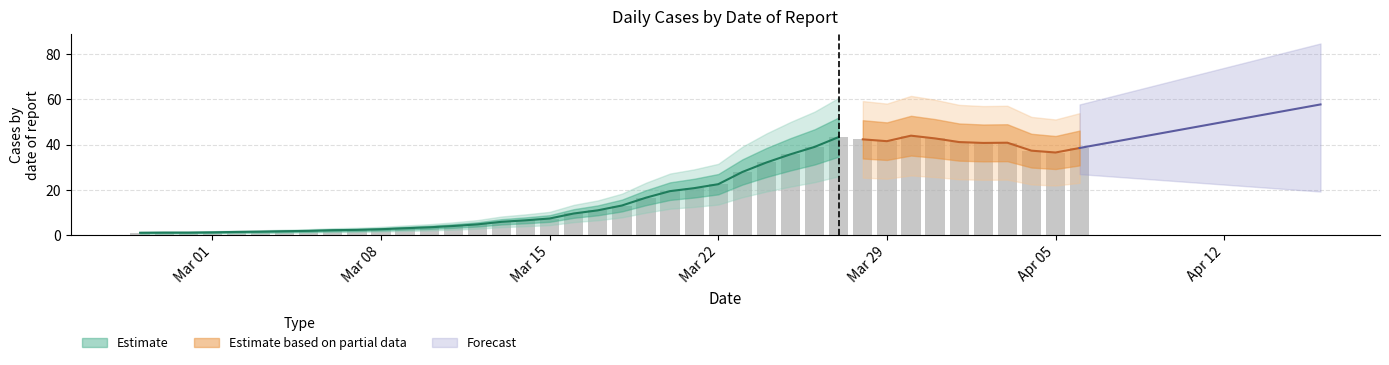

Rank the categories by value from lowest to highest.

2020-02-27, 2020-02-28, 2020-02-29, 2020-03-01, 2020-03-02, 2020-03-03, 2020-03-04, 2020-03-05, 2020-03-06, 2020-03-07, 2020-03-08, 2020-03-09, 2020-03-10, 2020-03-11, 2020-03-12, 2020-03-13, 2020-03-14, 2020-03-15, 2020-03-16, 2020-03-17, 2020-03-18, 2020-03-19, 2020-03-20, 2020-03-21, 2020-03-22, 2020-03-23, 2020-03-24, 2020-03-25, 2020-04-05, 2020-04-04, 2020-04-06, 2020-03-26, 2020-04-02, 2020-04-03, 2020-04-01, 2020-03-29, 2020-03-28, 2020-03-31, 2020-03-27, 2020-03-30